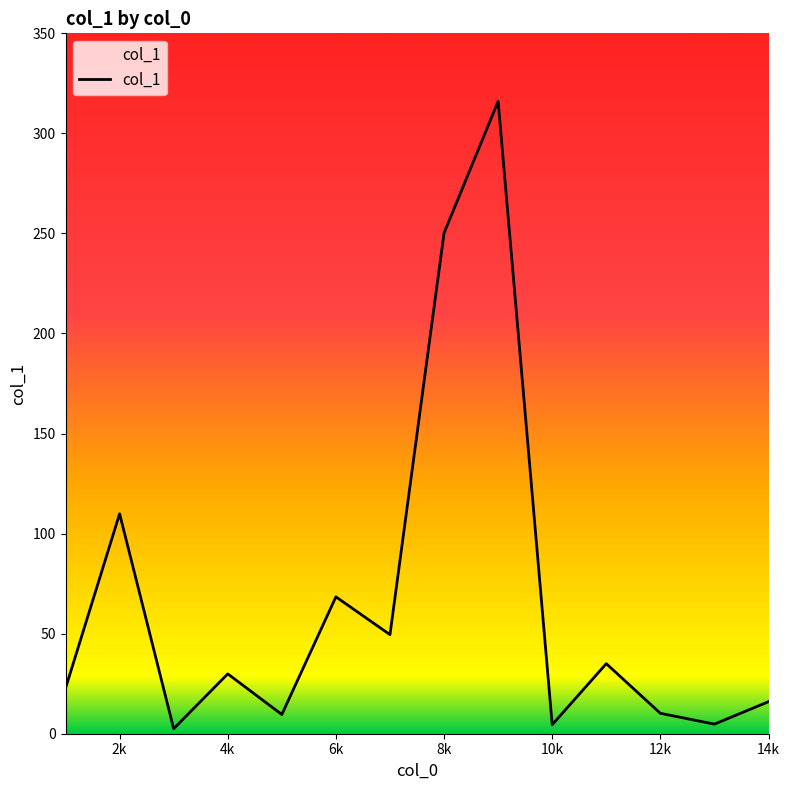

What is the difference between the maximum and minimum values?

313.5